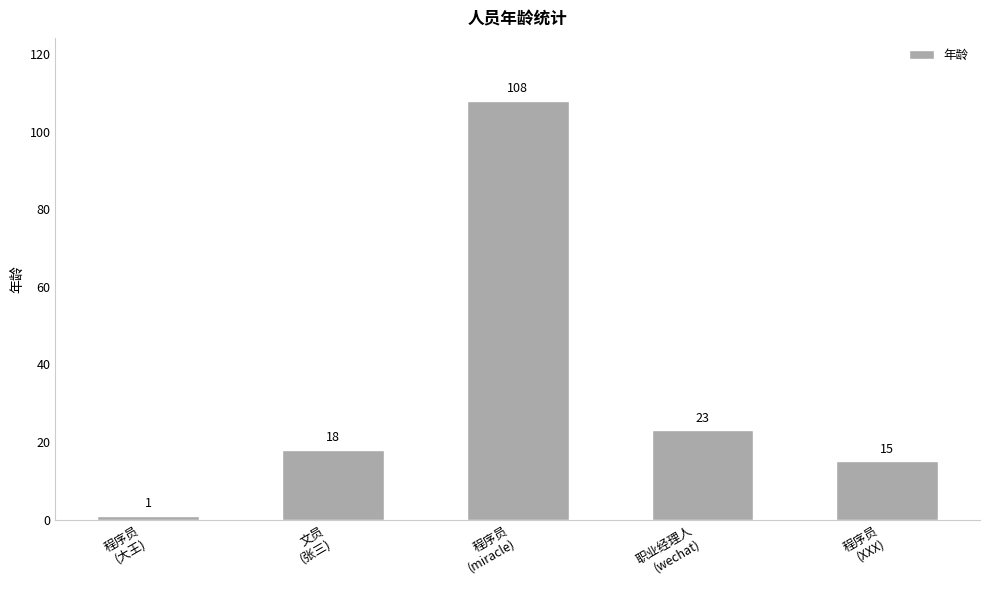

What is the smallest value displayed?

1